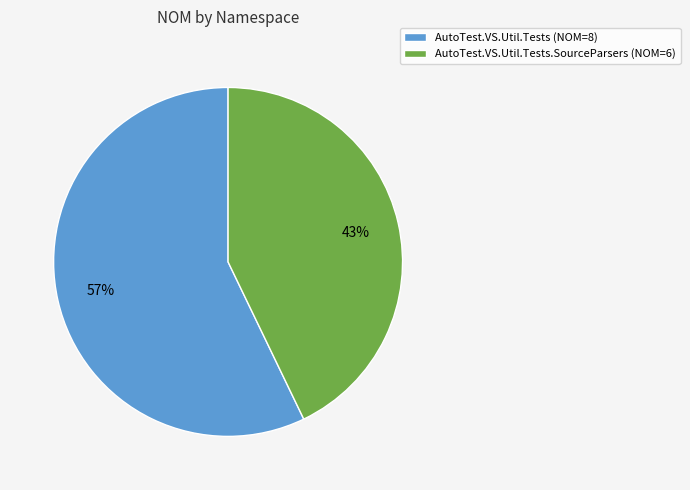

What is the smallest slice in the pie chart?

AutoTest.VS.Util.Tests.SourceParsers (NOM=6)